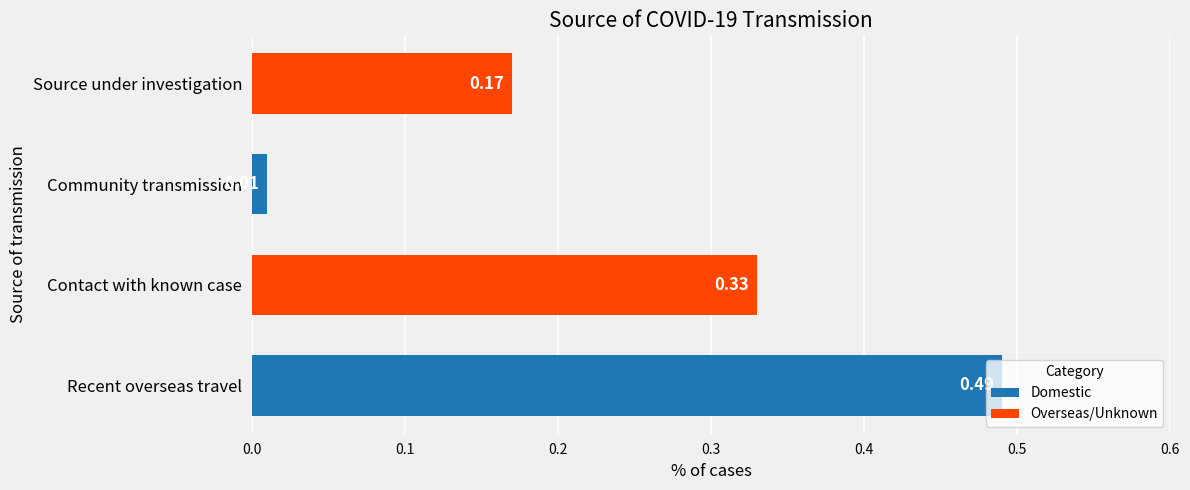

Between Recent overseas travel and Source under investigation, which is larger?

Recent overseas travel